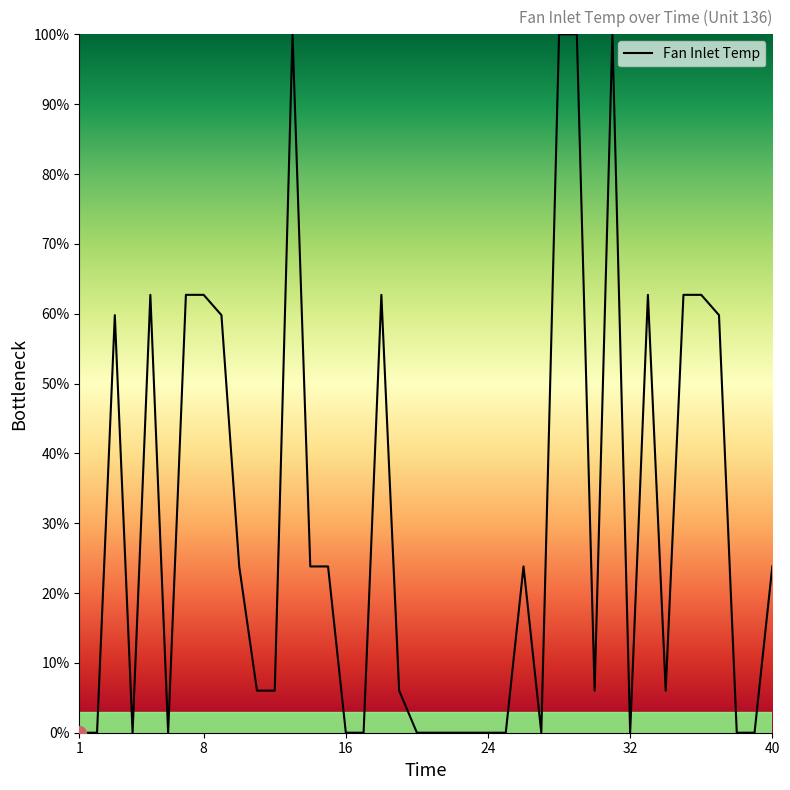

What is the difference between the maximum and minimum values?

100.0